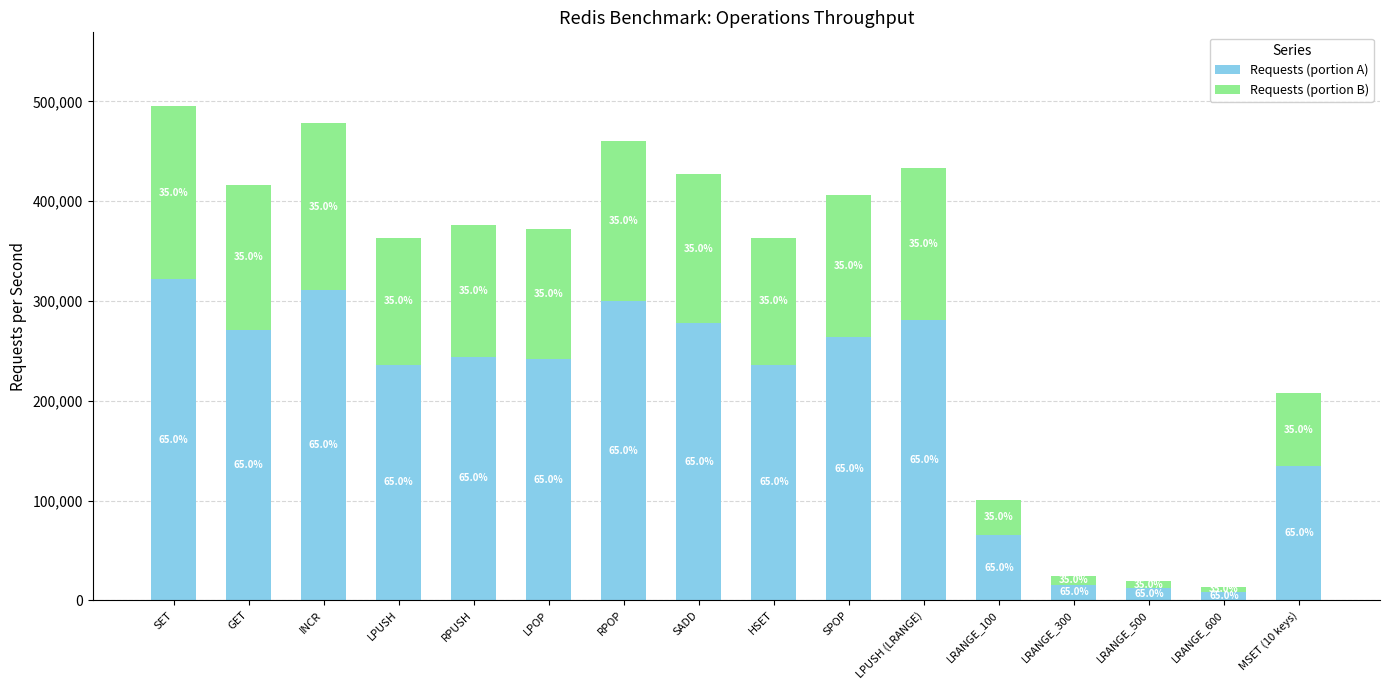

What is the label of the 7th bar from the left?

RPOP